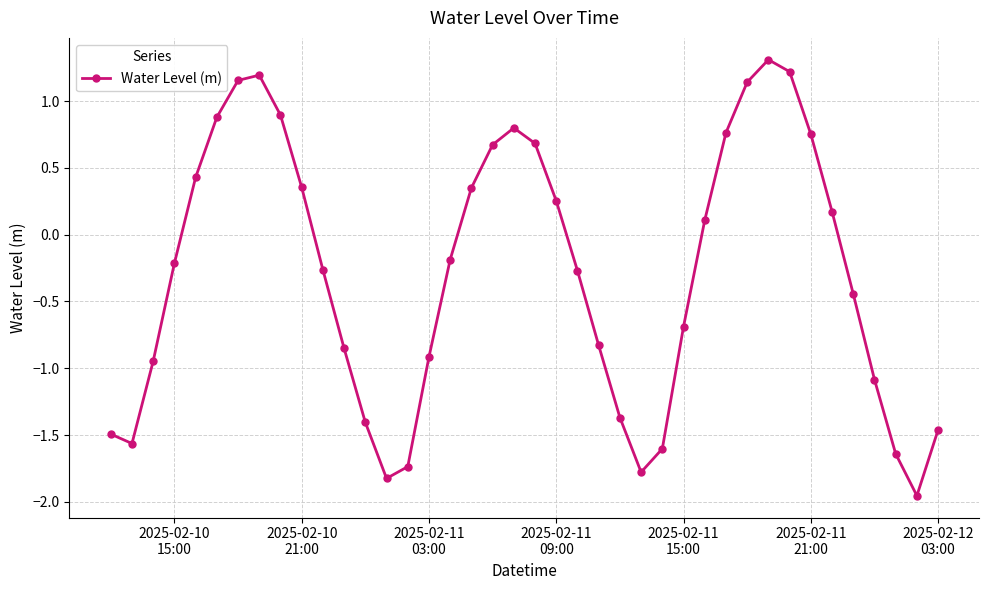

What is the value of the 37th point from the left?

-1.1